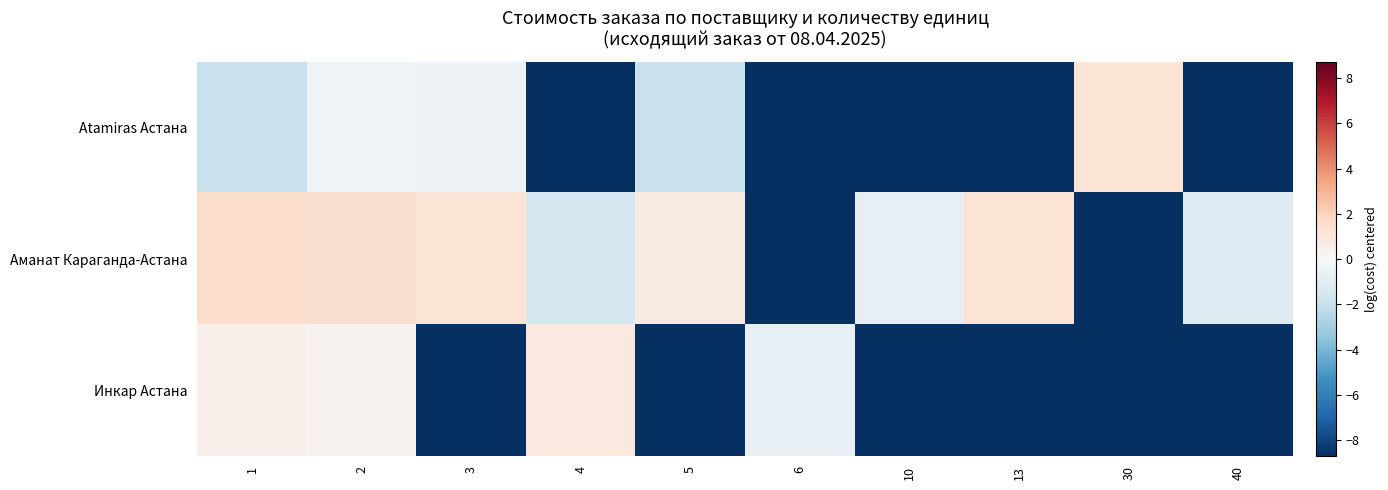

What is the total value across all series at 2?

1.3